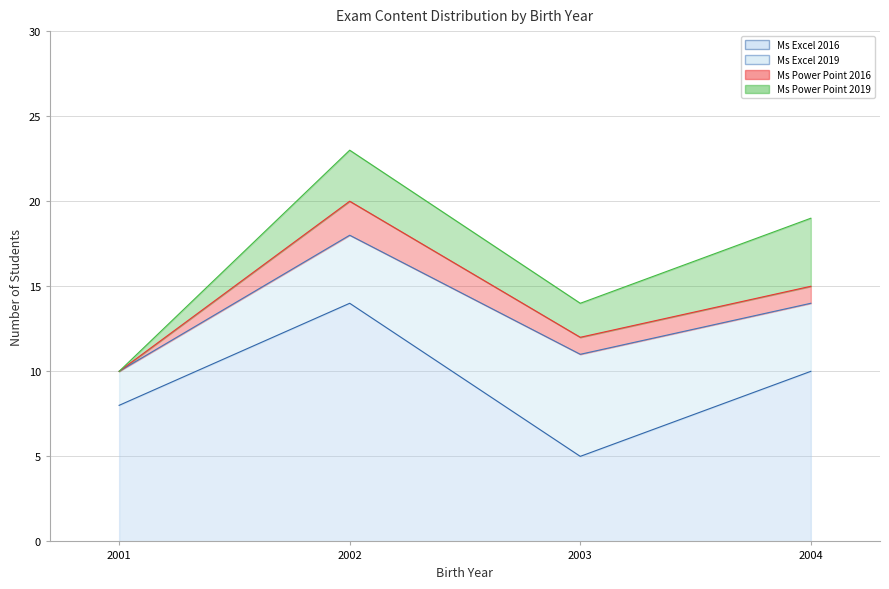

True or false: Ms Excel 2016 has a value of 4 at 2001.

False